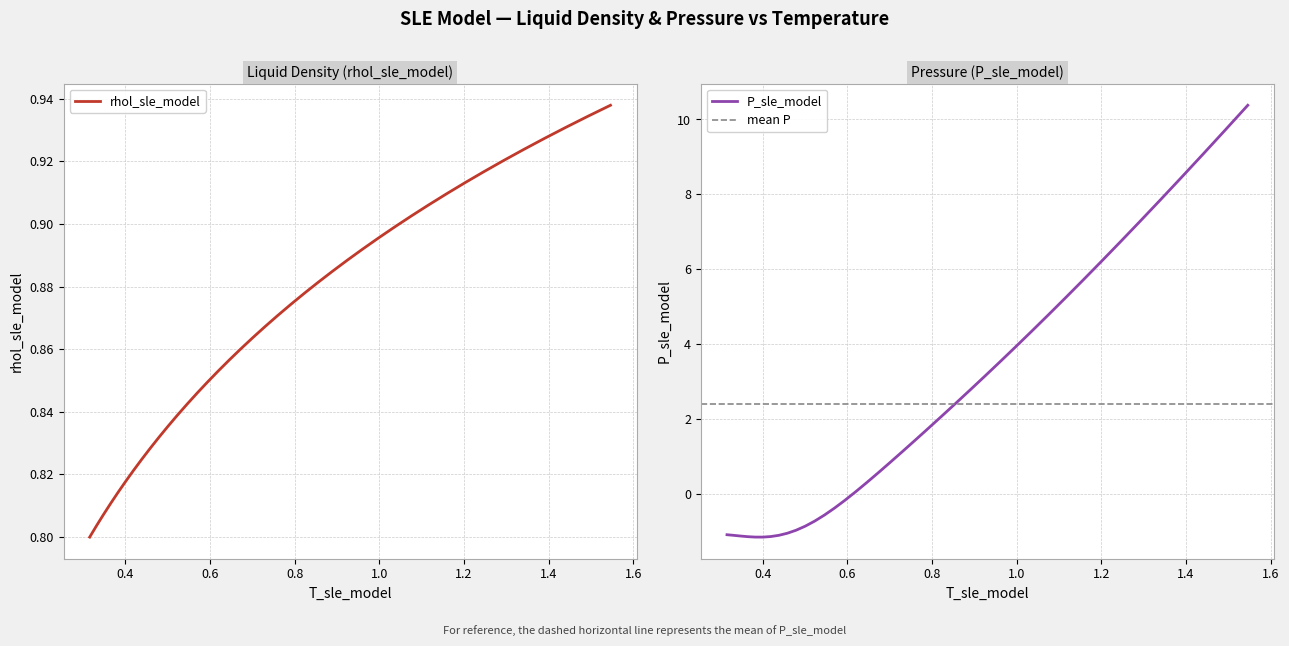

How many values in P_sle_model are above zero?

25